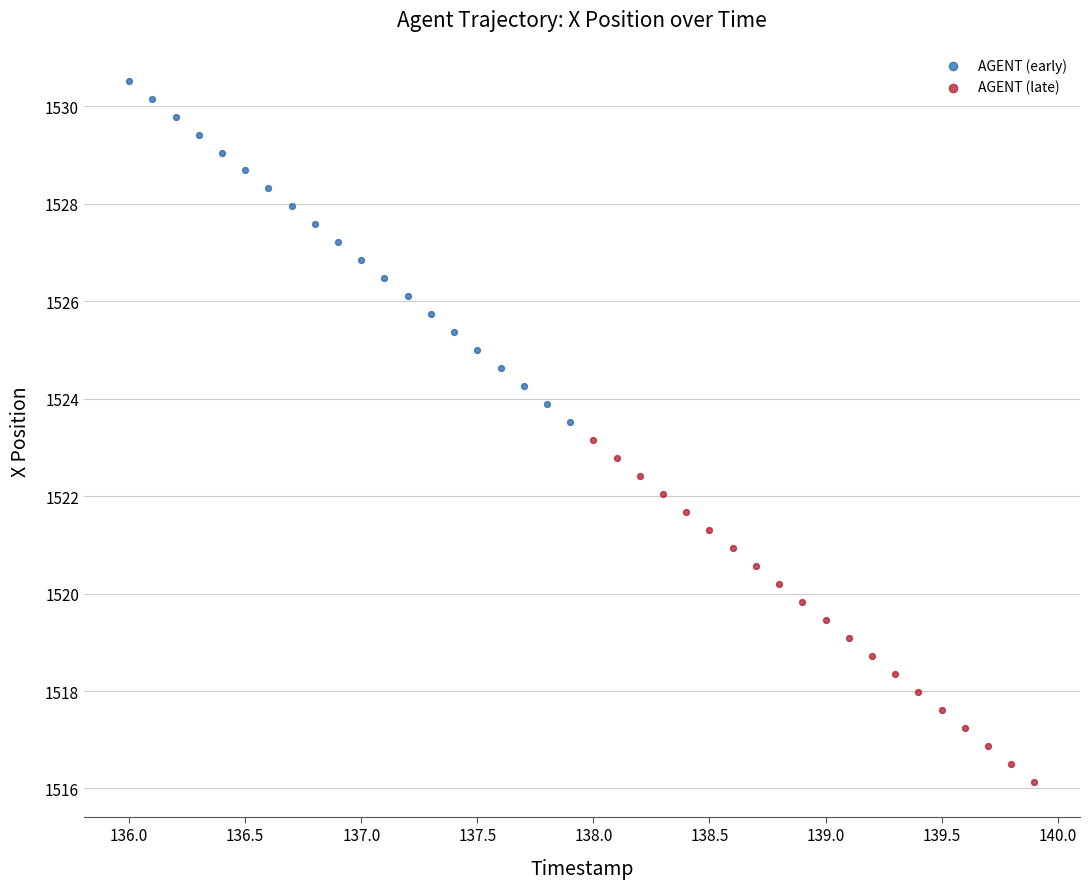

Which series reaches the maximum Y coordinate?

AGENT (early)